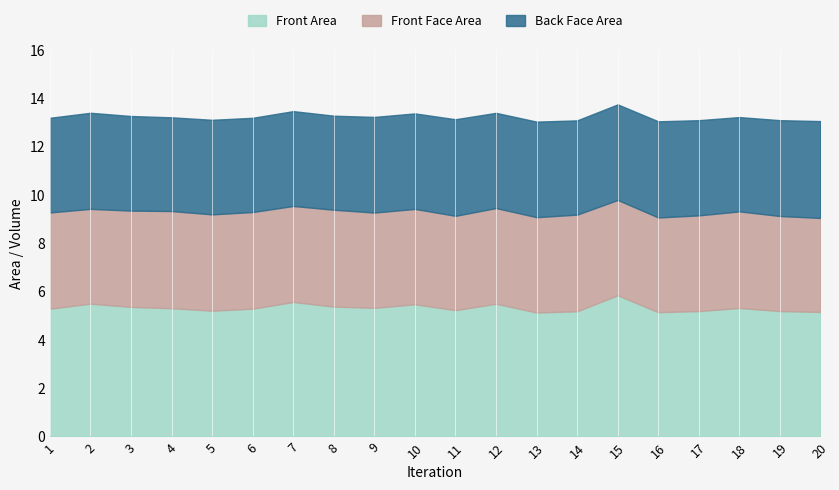

Which series has the largest range (max minus min)?

Front Area